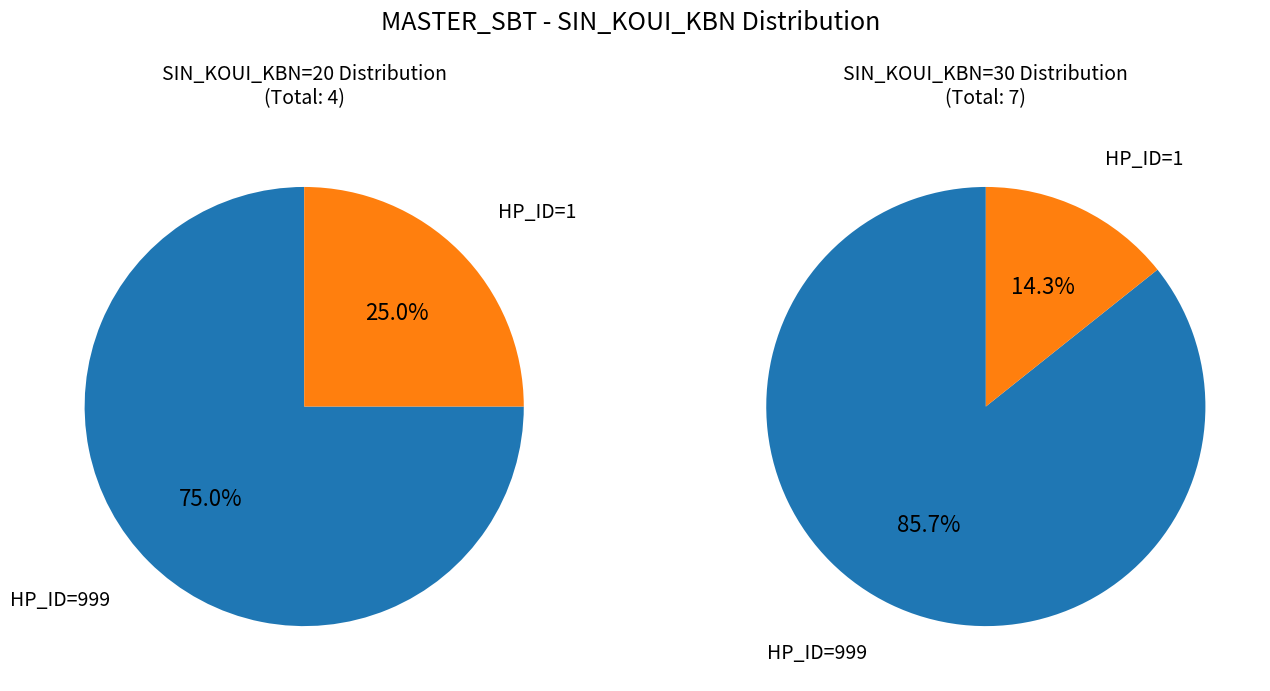

Combined, what portion of the pie is HP_ID=999 and HP_ID=1?

100.0%